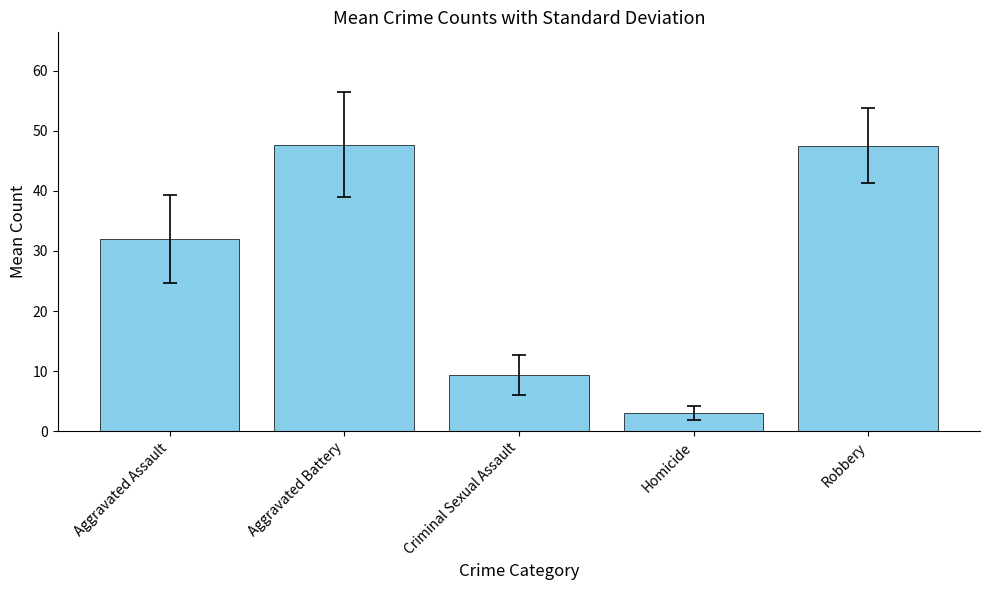

What is the change in value from Aggravated Battery to Robbery?

-0.1